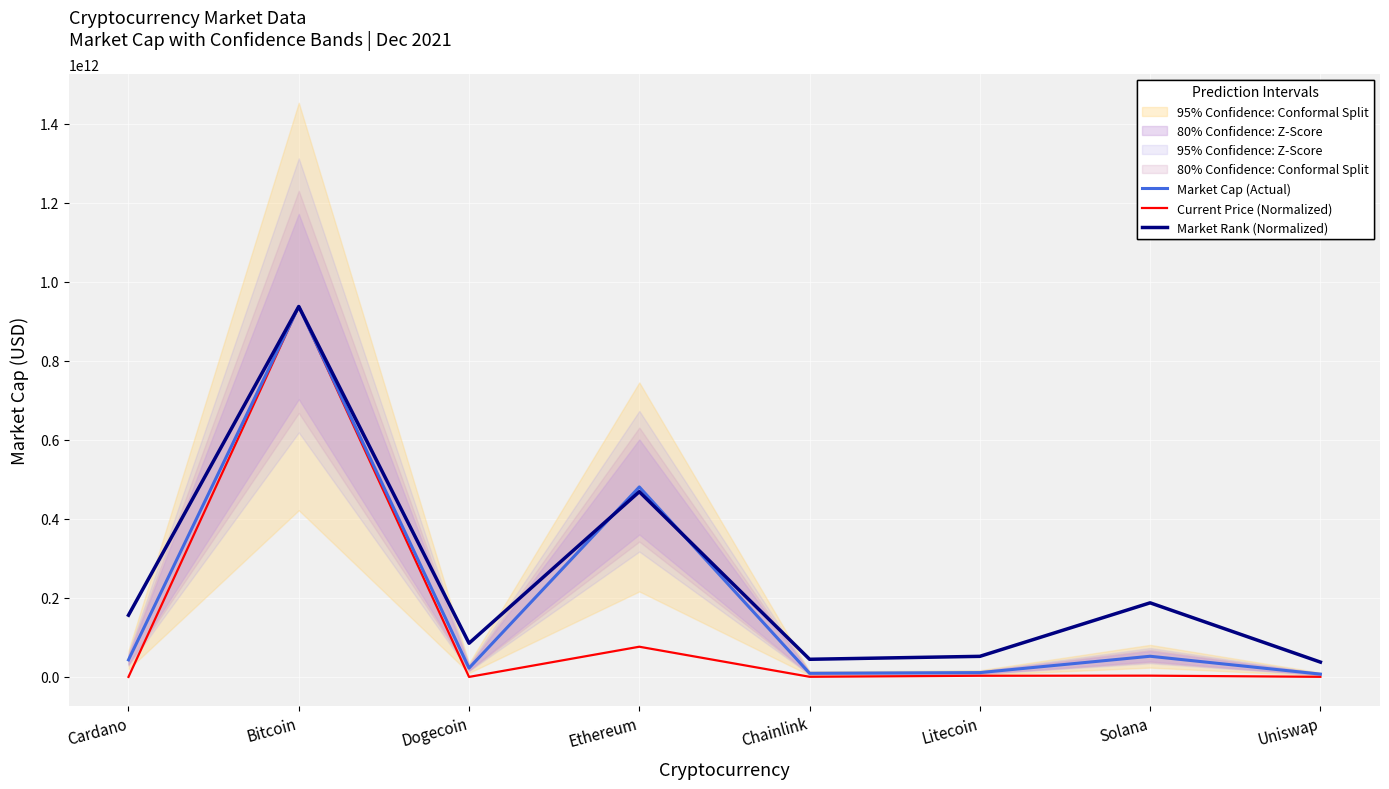

True or false: Market Cap (Actual) has a value of 43198677143.0 at Cardano.

True